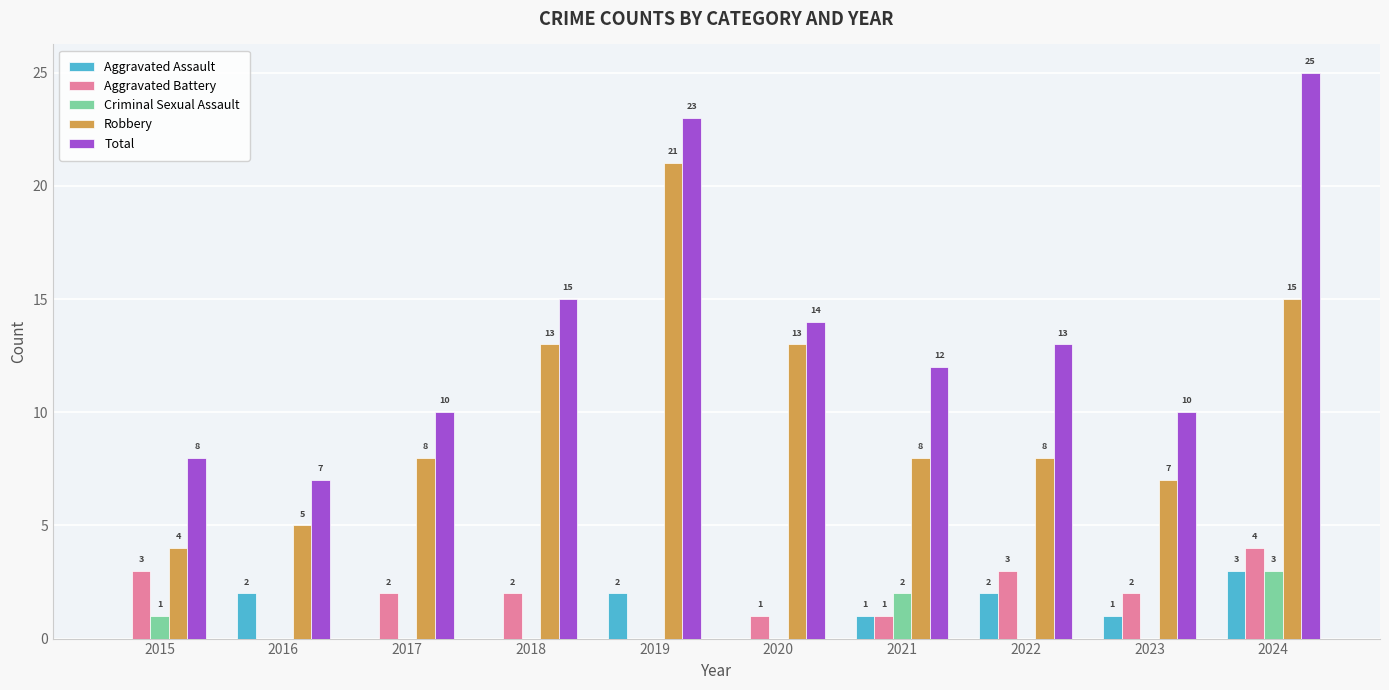

What is the maximum value shown in the chart?

25